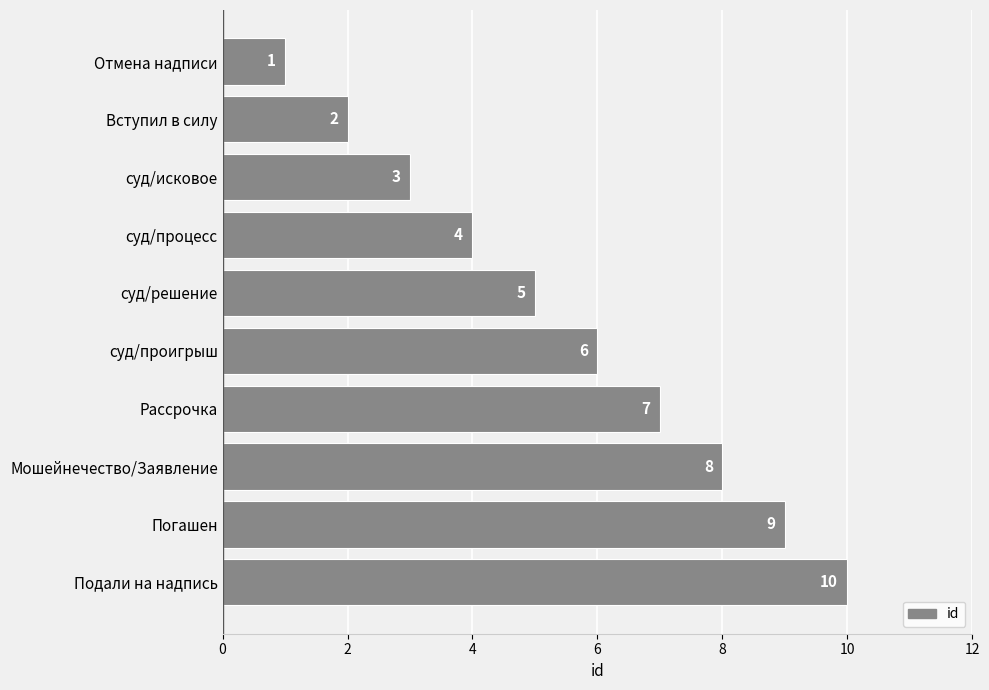

The chart shows a value of 2 at Рассрочка. True or false?

False